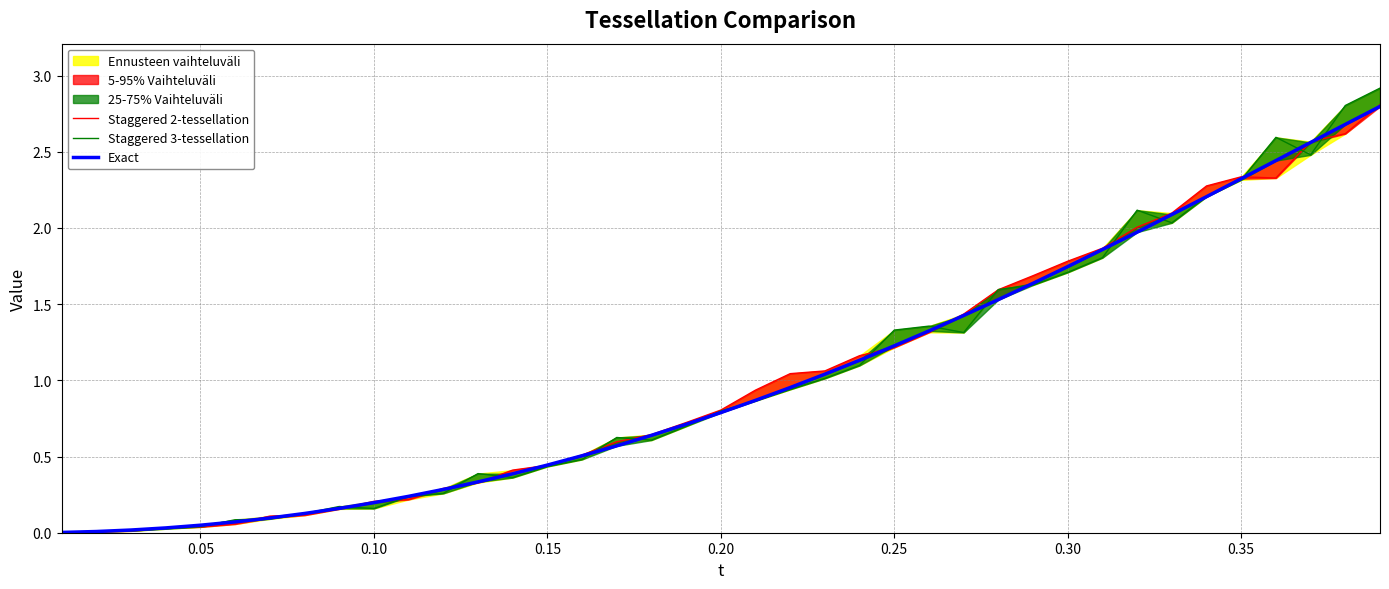

Rank the series by their average value, from highest to lowest.

Staggered 2-tessellation, Staggered 3-tessellation, Exact